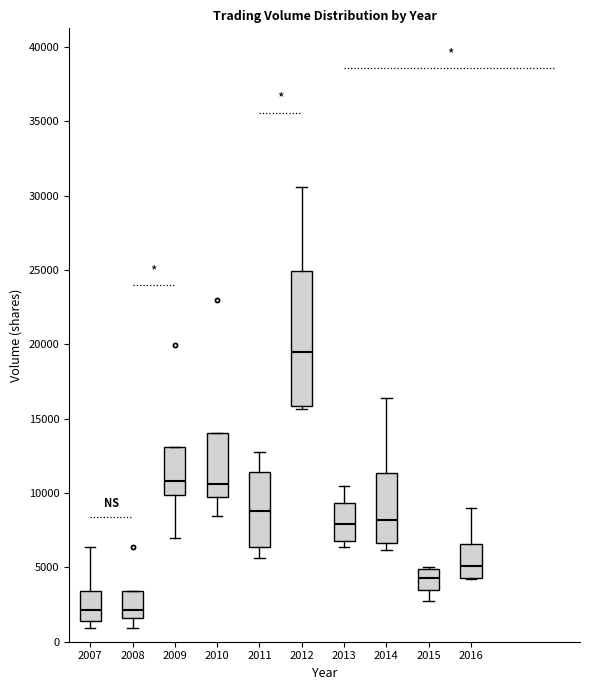

Where is the lower edge of the box at x = 2015 on the y-axis? The values are not printed on the chart, so give them approximately, as read against the axis.

3500